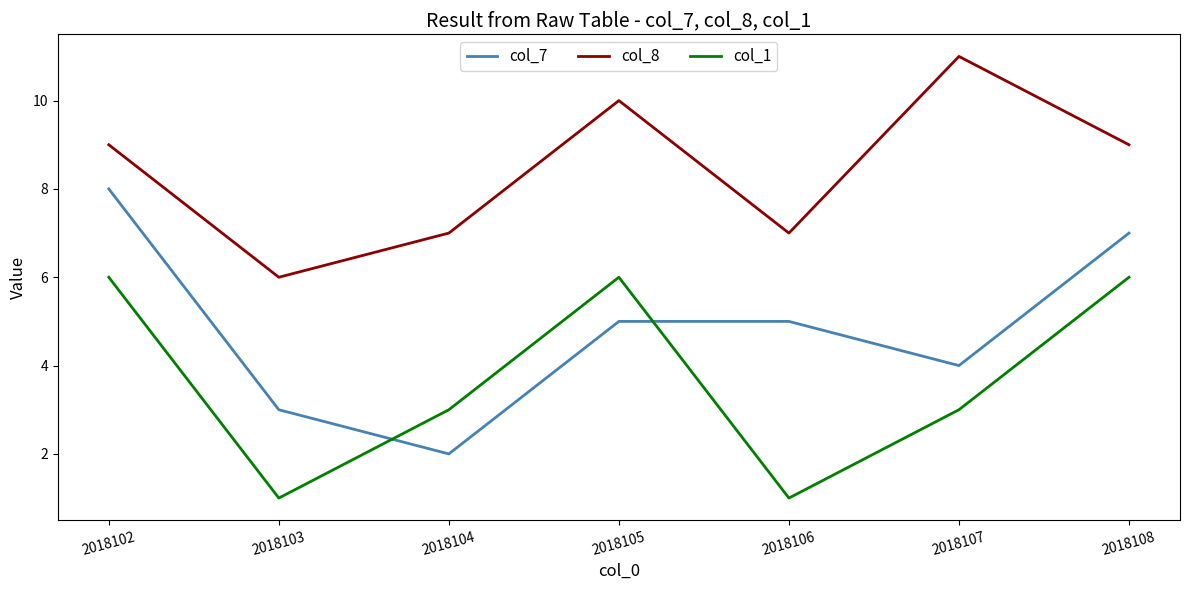

What are all the series names shown in the legend?

col_7, col_8, col_1